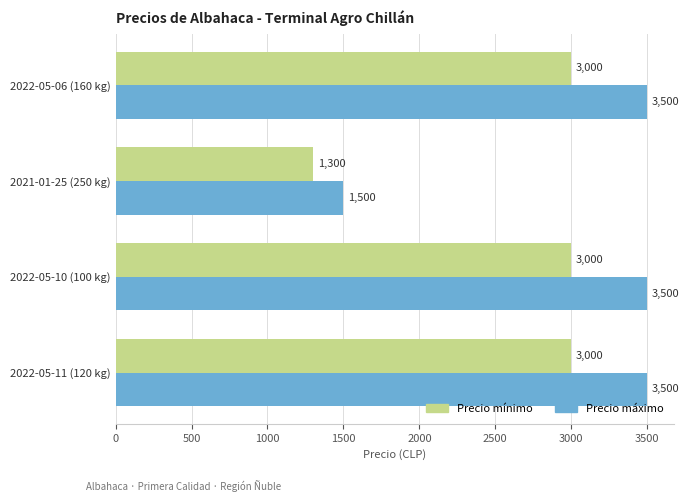

What is the minimum value for Precio mínimo?

1300